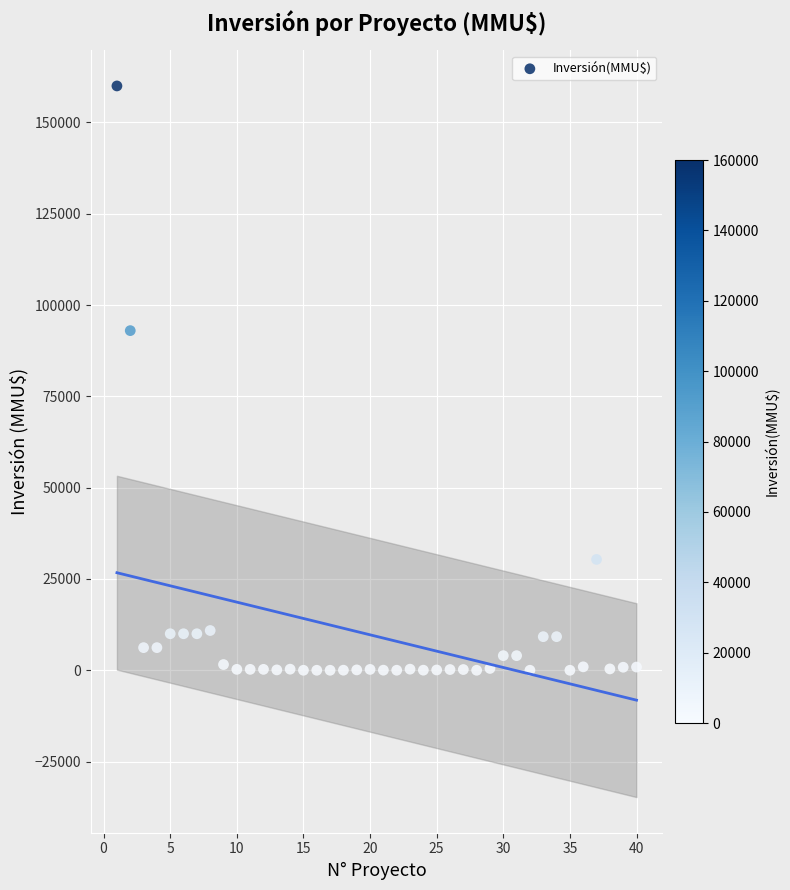

What Y value in the scatter plot is closest to 80000?

93000